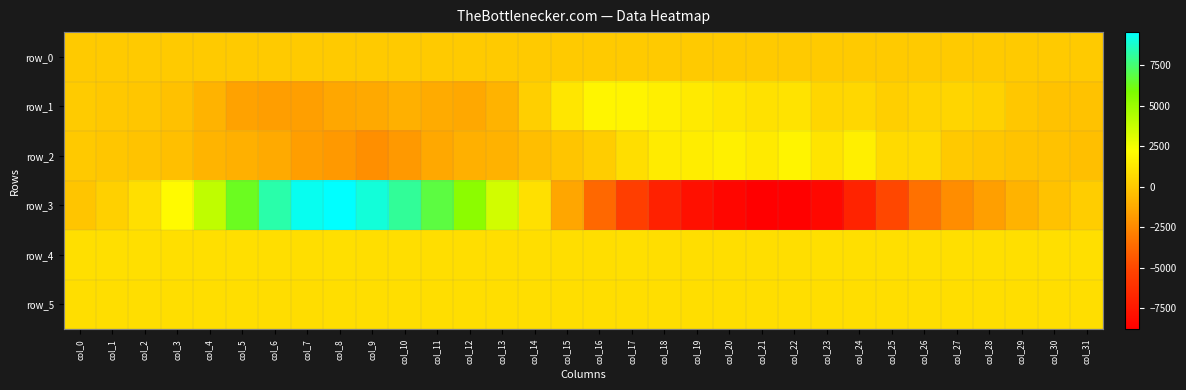

At col_18, list the series in order from smallest to largest.

row_3, row_0, row_5, row_4, row_2, row_1